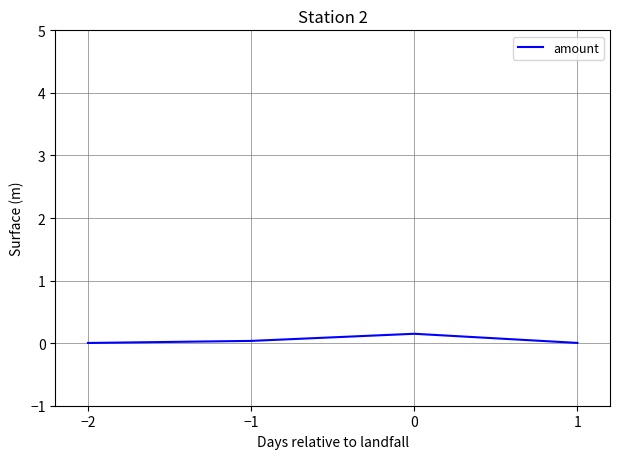

Is it true that the value at 1 is 0.0?

True